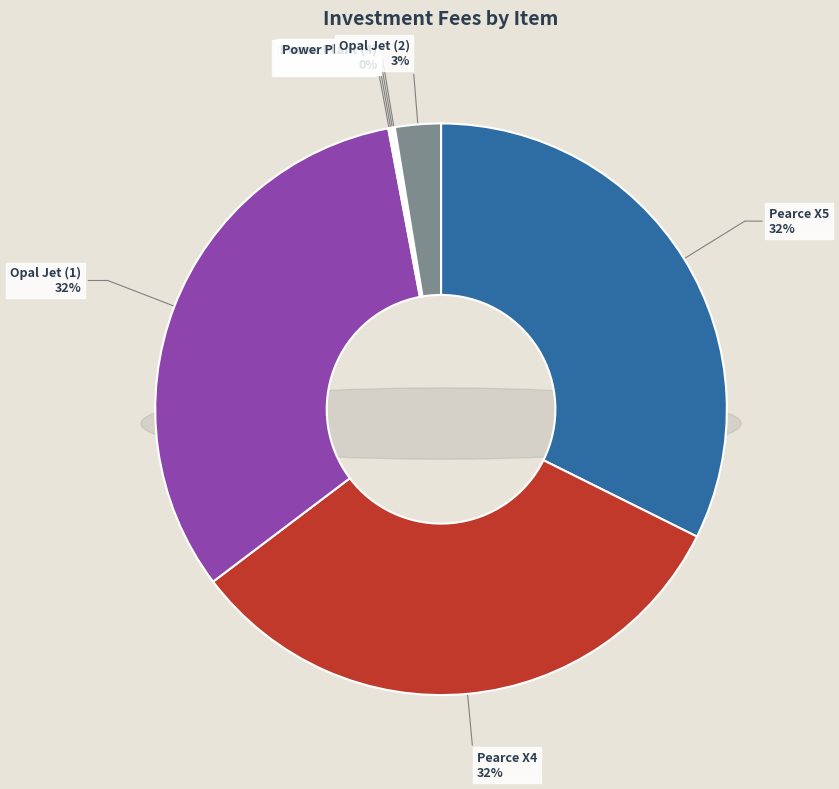

What is the smallest slice in the pie chart?

Power Plant (1)